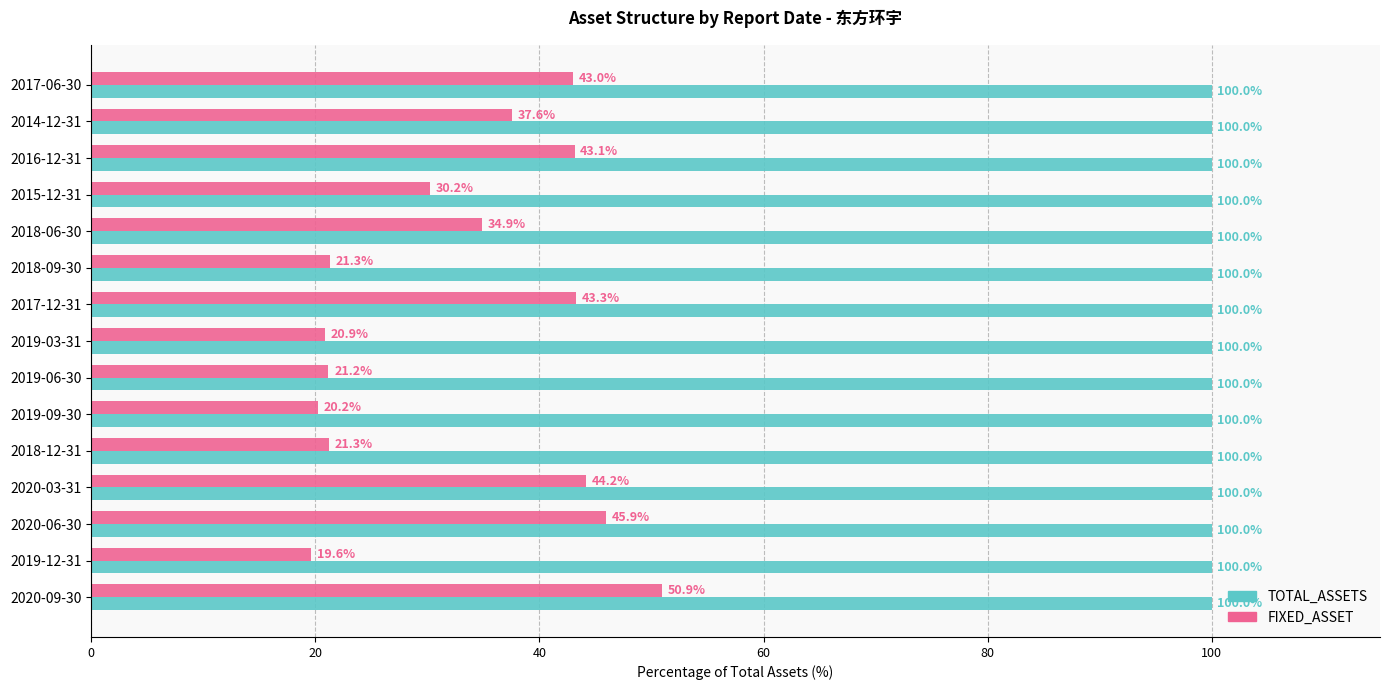

Which series has the largest range (max minus min)?

FIXED_ASSET